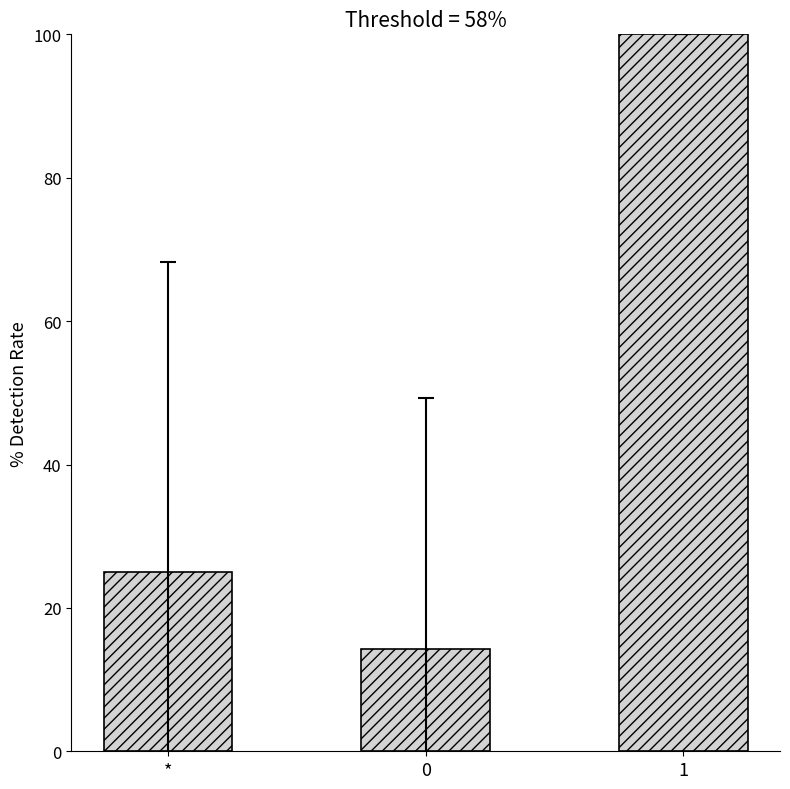

What is the minimum value shown in the chart?

14.3